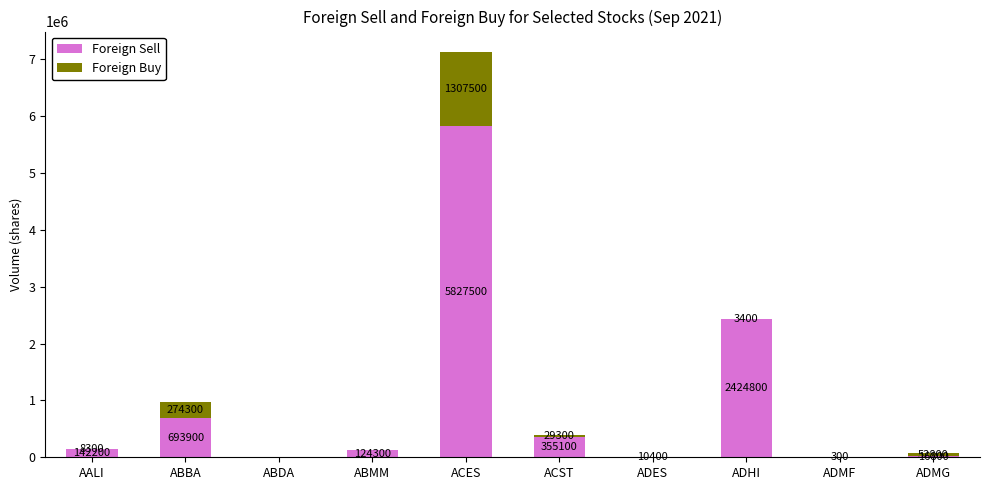

Is it true that Foreign Sell equals 124300 at ABMM?

True